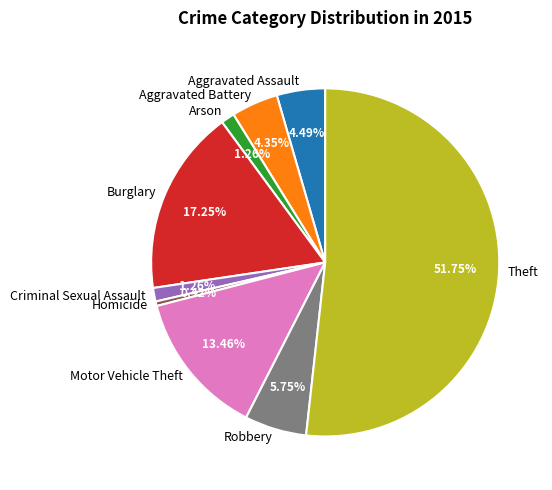

Count the number of slices in the pie.

9